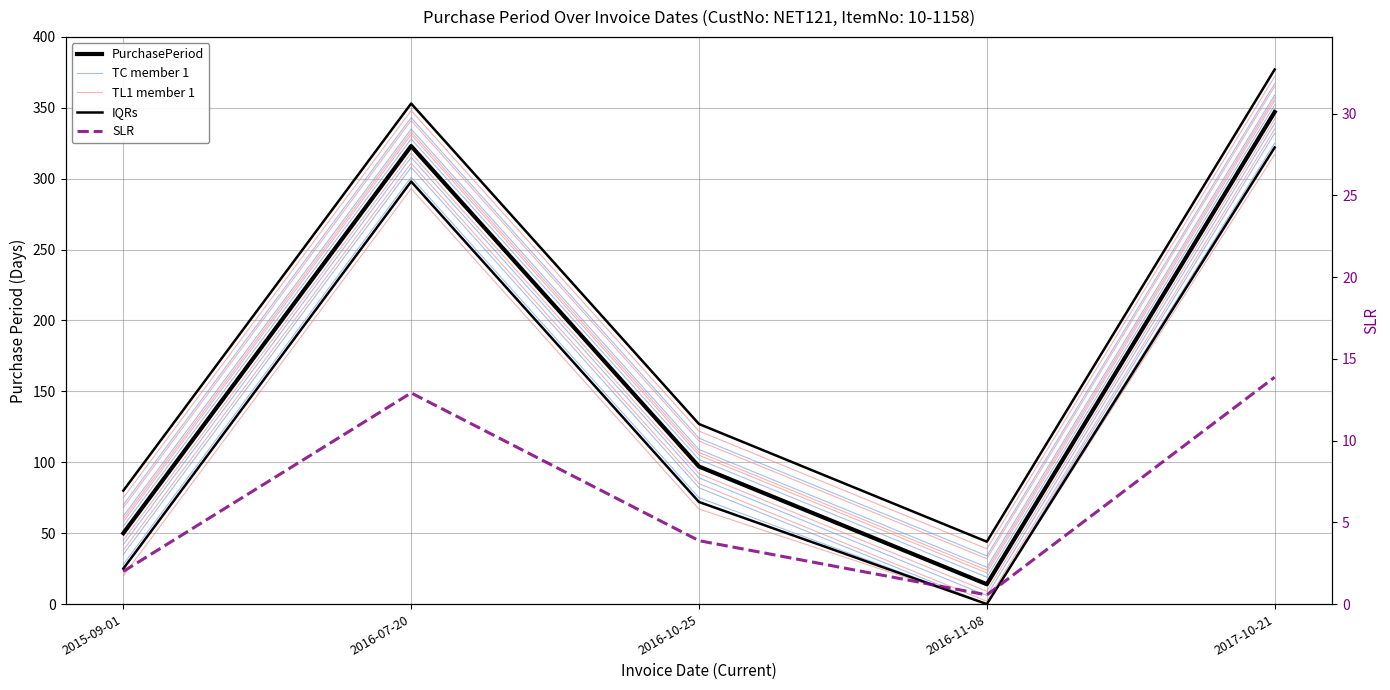

At which label does TC member 1 first exceed 82?

2016-07-20